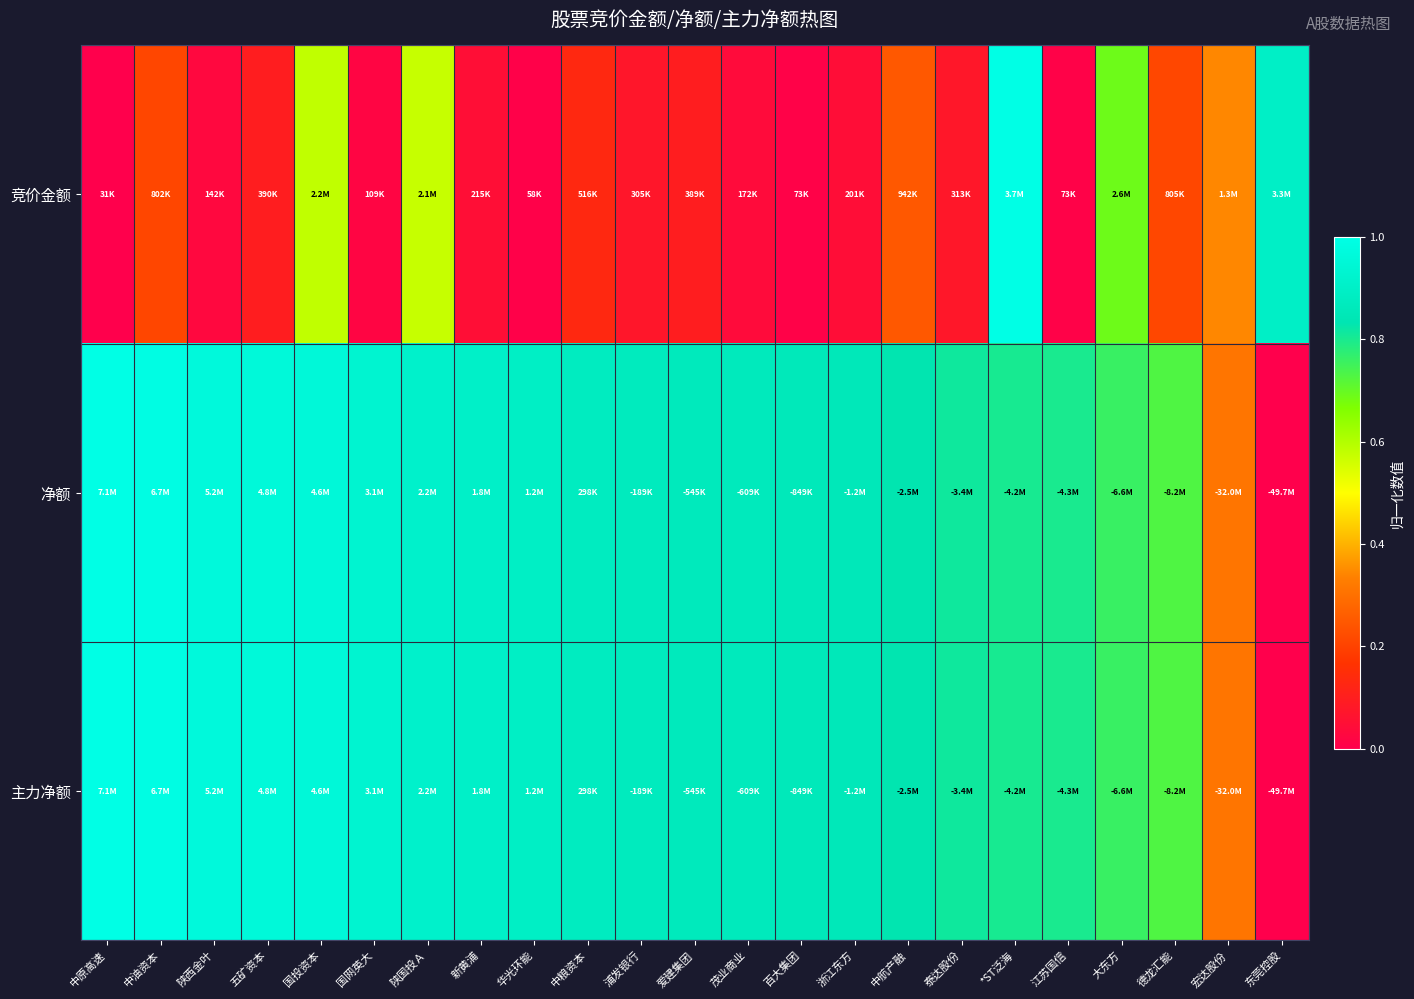

Which series changed the most between 国投资本 and 陕国投Ａ?

净额